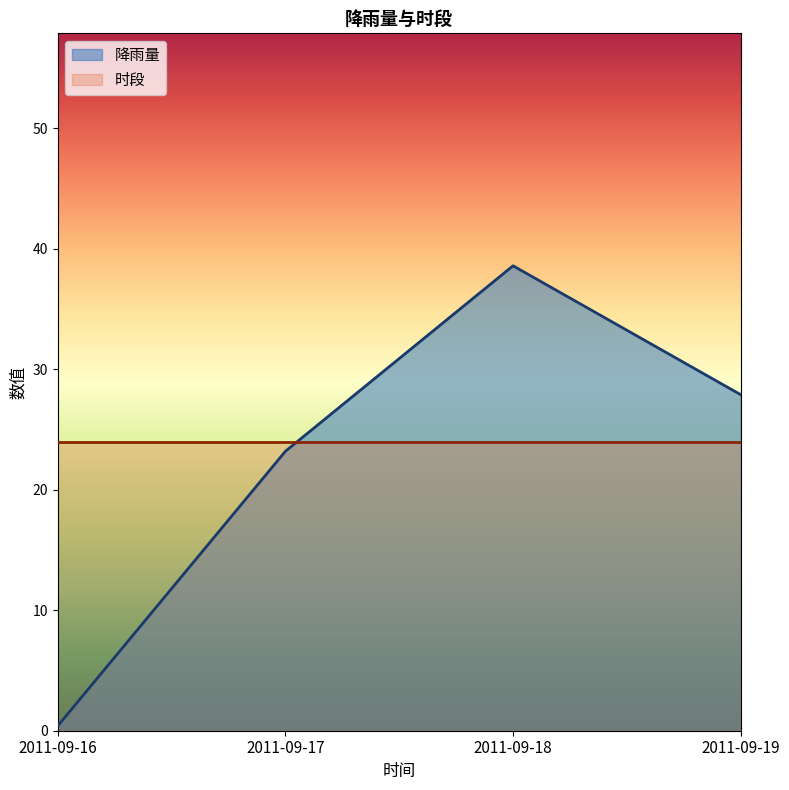

What is the difference between the second highest and second lowest values?

4.7